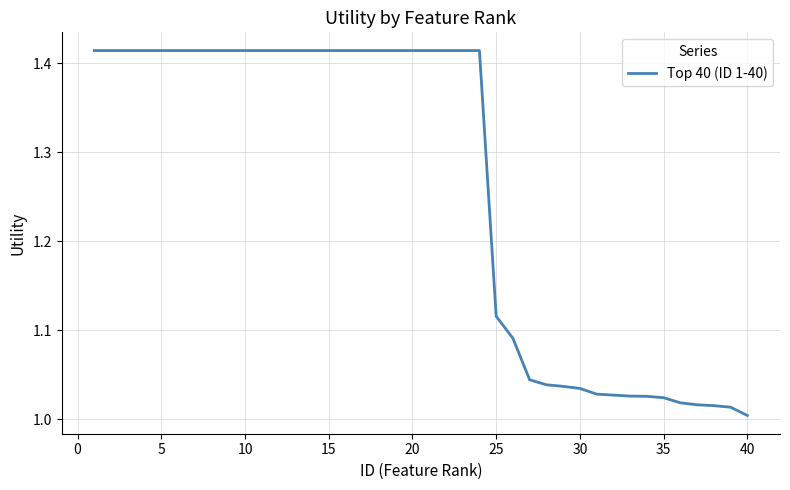

What is the difference between the maximum and minimum values?

0.4